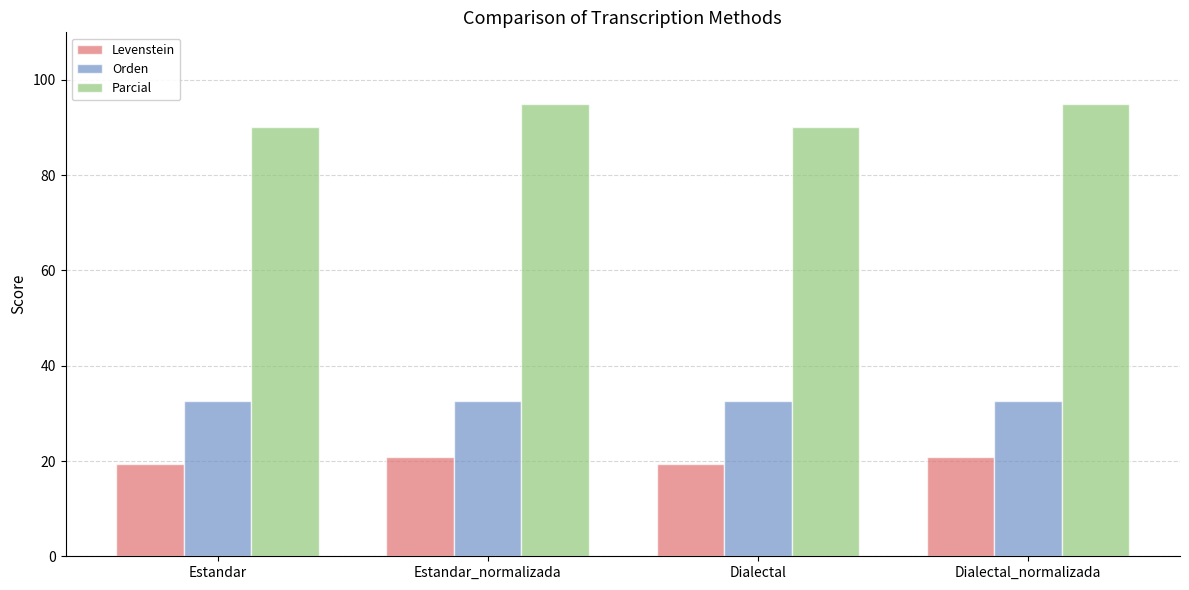

Count the Levenstein values in the range 19 to 20.

2